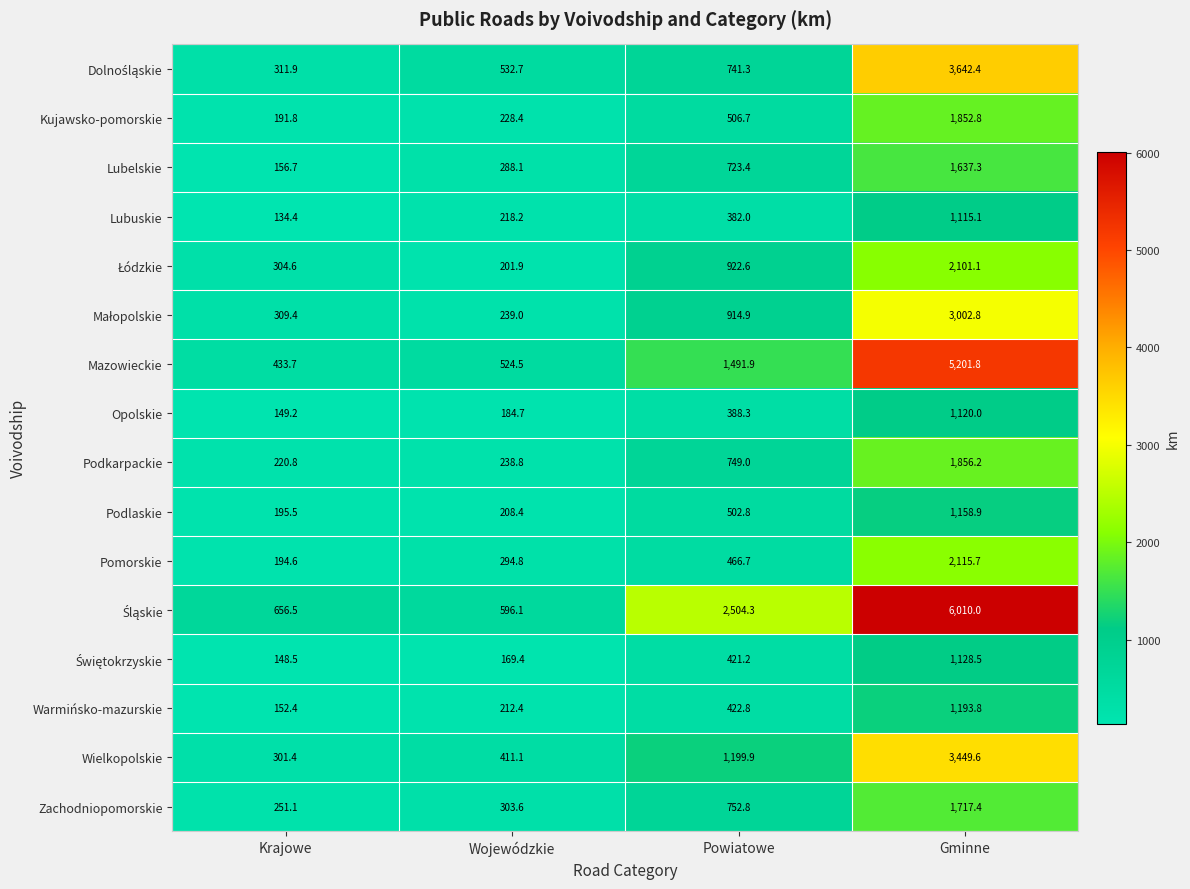

At which label does Zachodniopomorskie first exceed 752?

Powiatowe